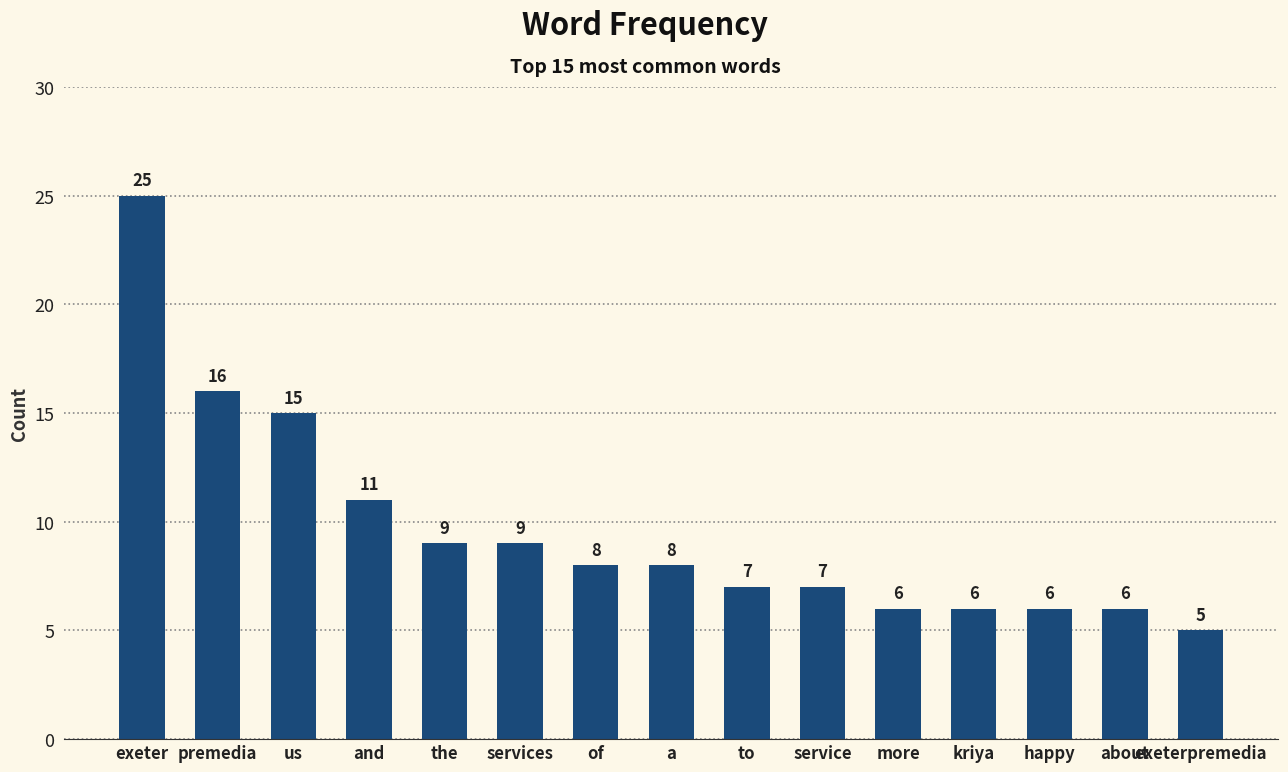

What is the difference between the second highest and minimum values?

11